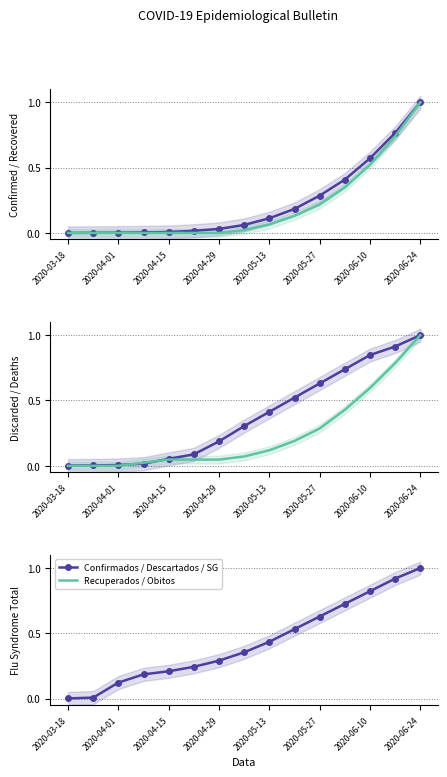

Between 9 and 13, which is larger?

13